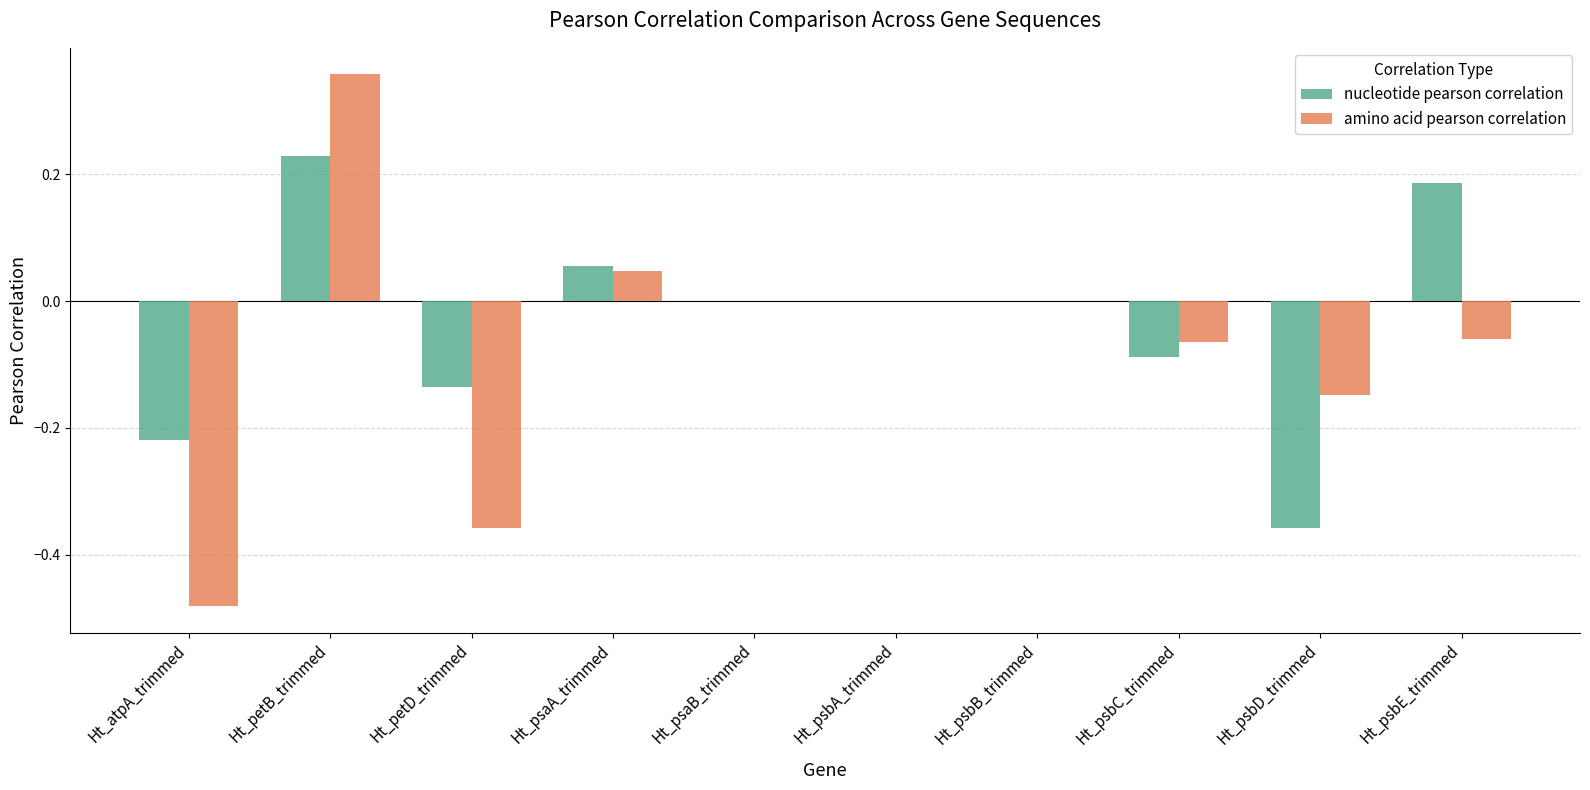

Count the number of categories in the chart.

10